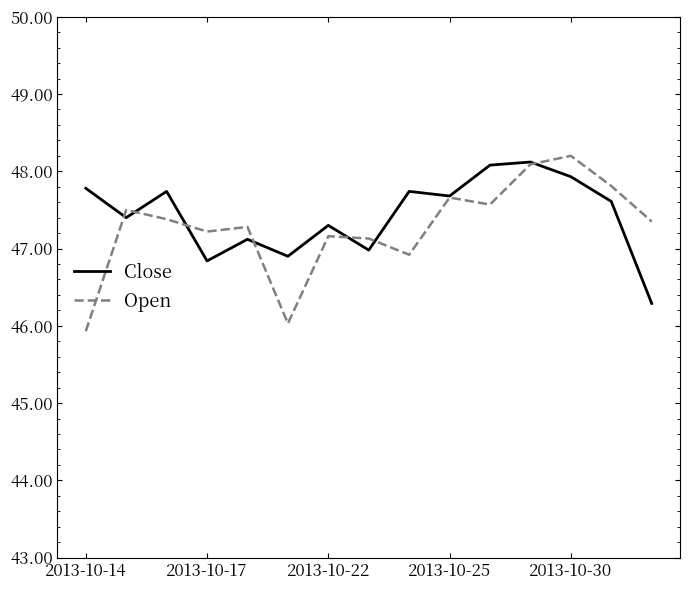

What is the greatest value displayed?

48.2